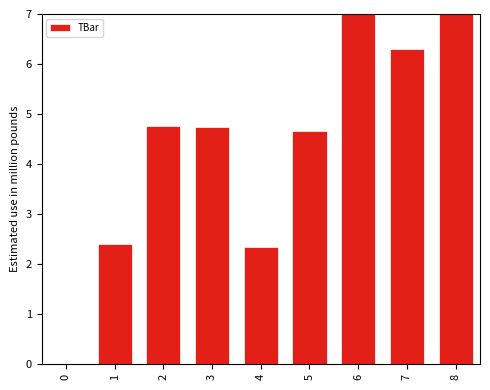

True or false: the data shows 4.7 at 5.

True